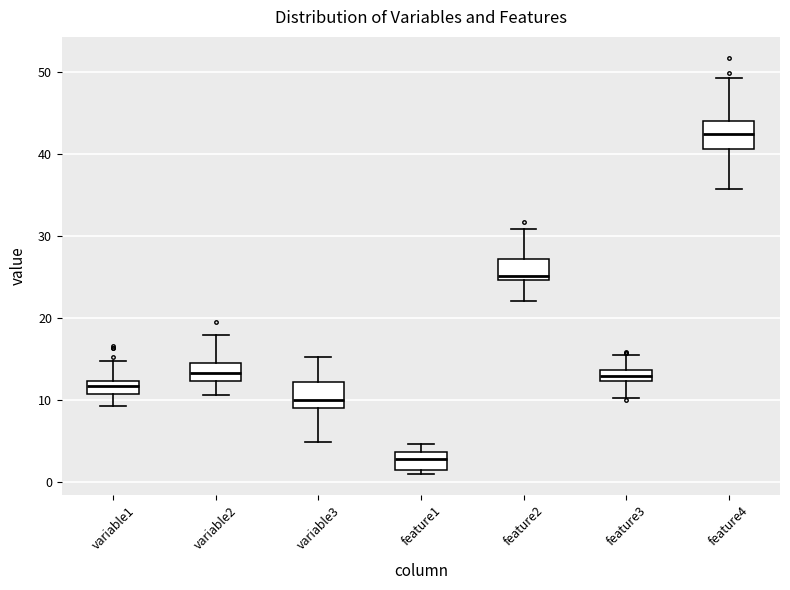

Which box has the highest median line?

feature4